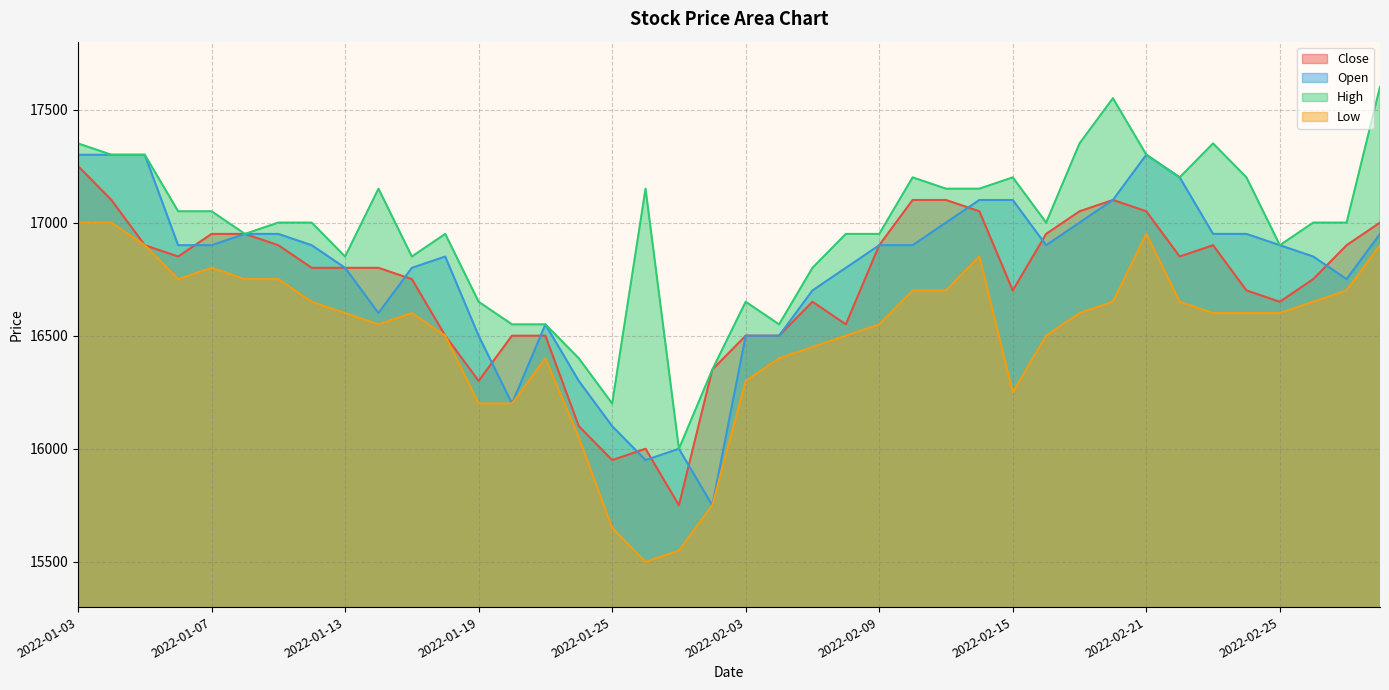

Is it true that Low equals 16250 at 2022-02-15?

True